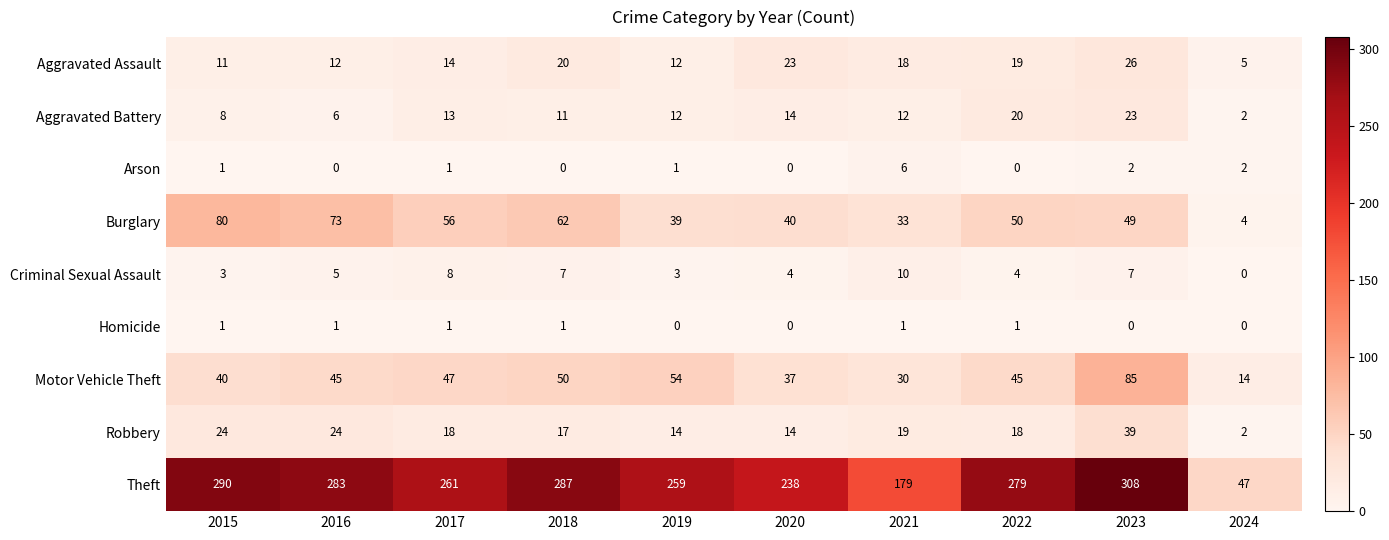

Which series changed the most between 2021 and 2023?

Theft